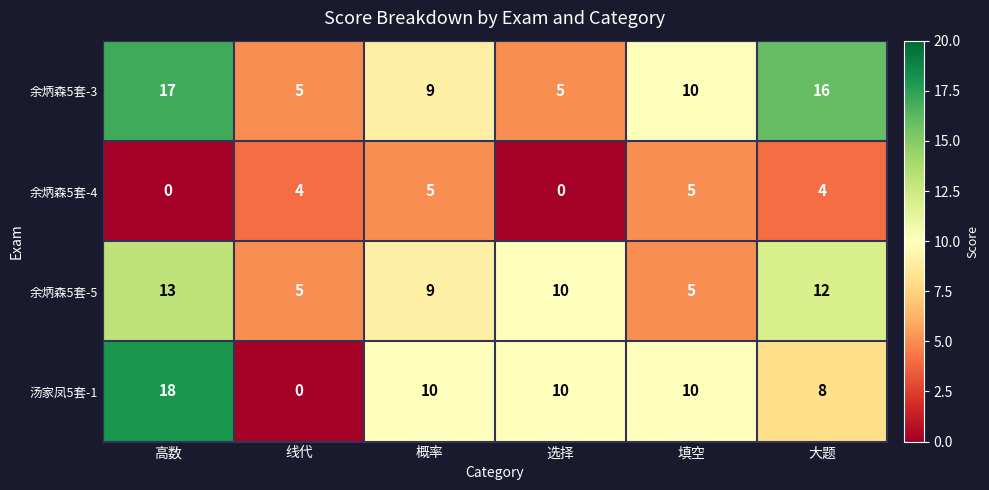

Is it true that 余炳森5套-5 equals 5 at 大题?

False